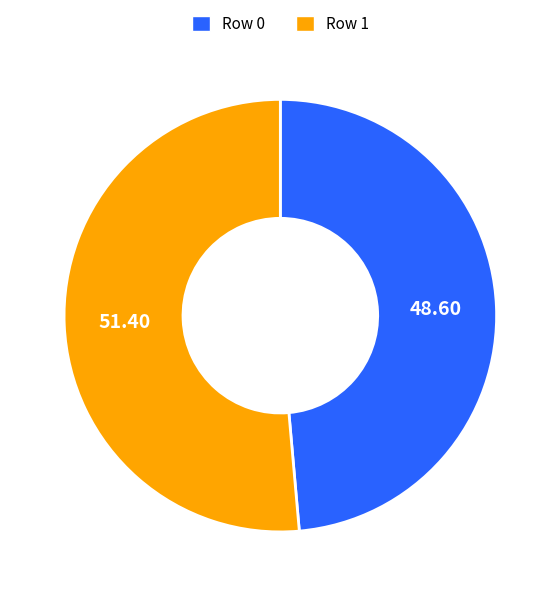

Is there a majority slice in this chart?

Yes